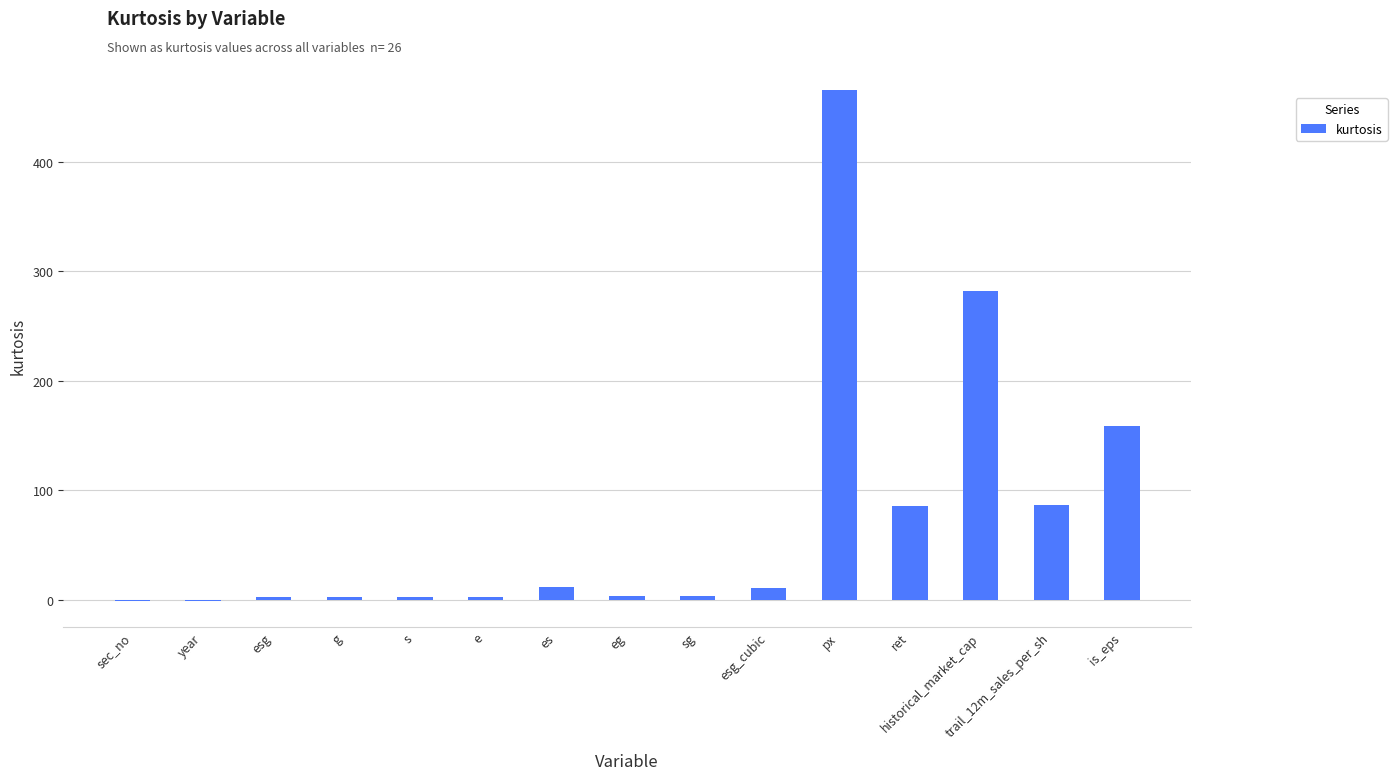

What is the maximum value shown in the chart?

465.9